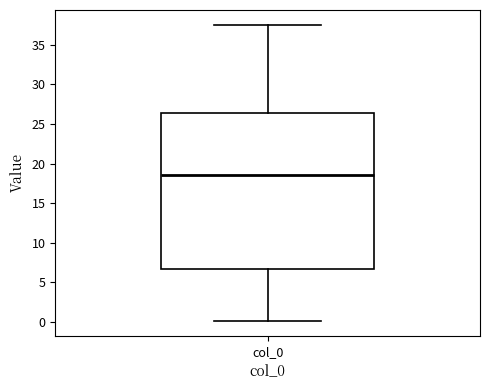

Where is the upper edge of the box for col_0 on the y-axis? The values are not printed on the chart, so give them approximately, as read against the axis.

26.5